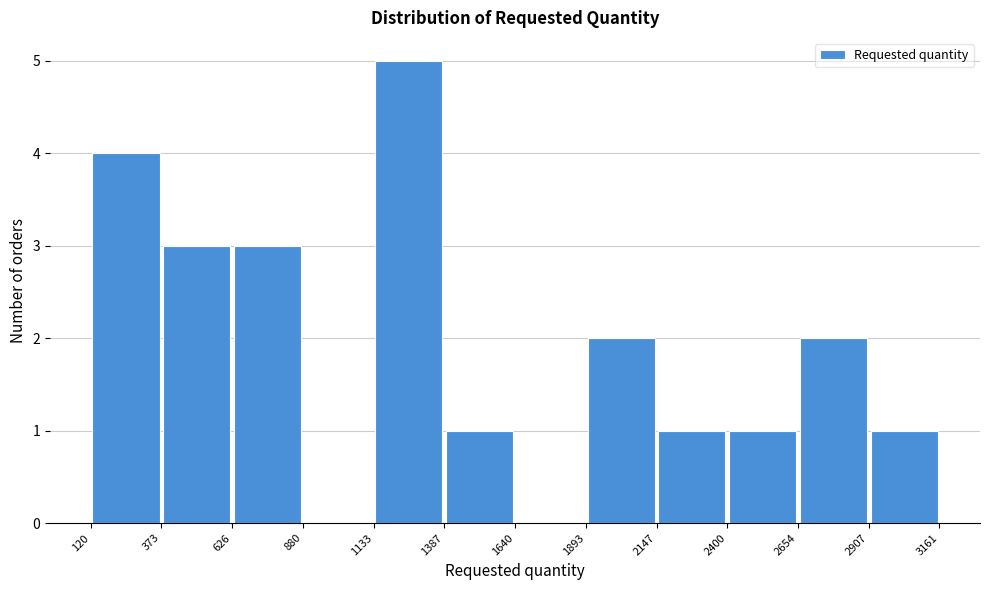

Reading left to right, transcribe this chart: for each bar, give the range it covers on the x-axis and its height. The values are not printed on the chart, so give them approximately, as read against the axis.

120 to 373: 4
373 to 626: 3
626 to 880: 3
880 to 1133: 0
1133 to 1387: 5
1387 to 1640: 1
1640 to 1893: 0
1893 to 2147: 2
2147 to 2400: 1
2400 to 2654: 1
2654 to 2907: 2
2907 to 3161: 1